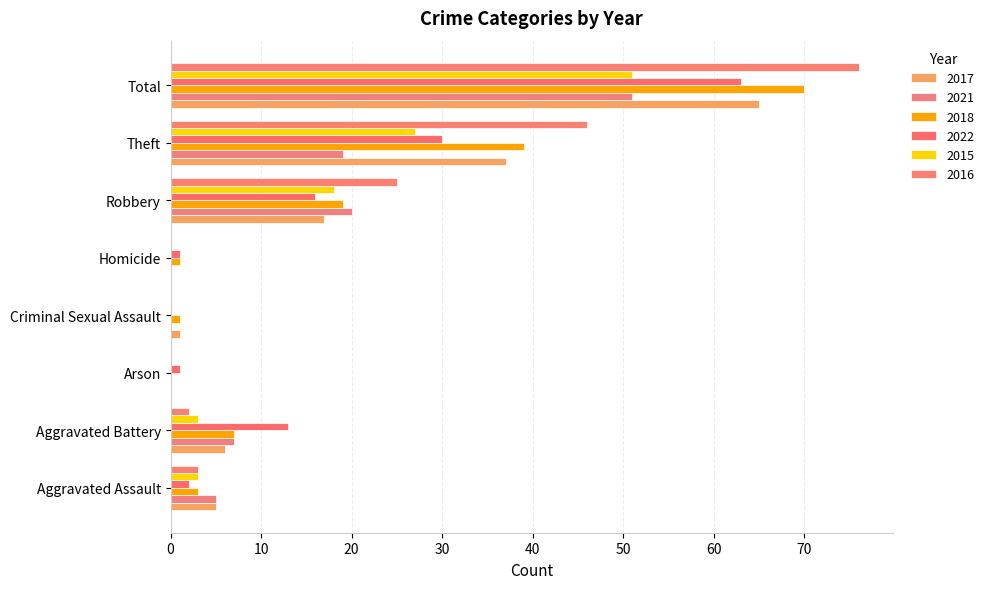

Which series has the largest total across all categories?

2016